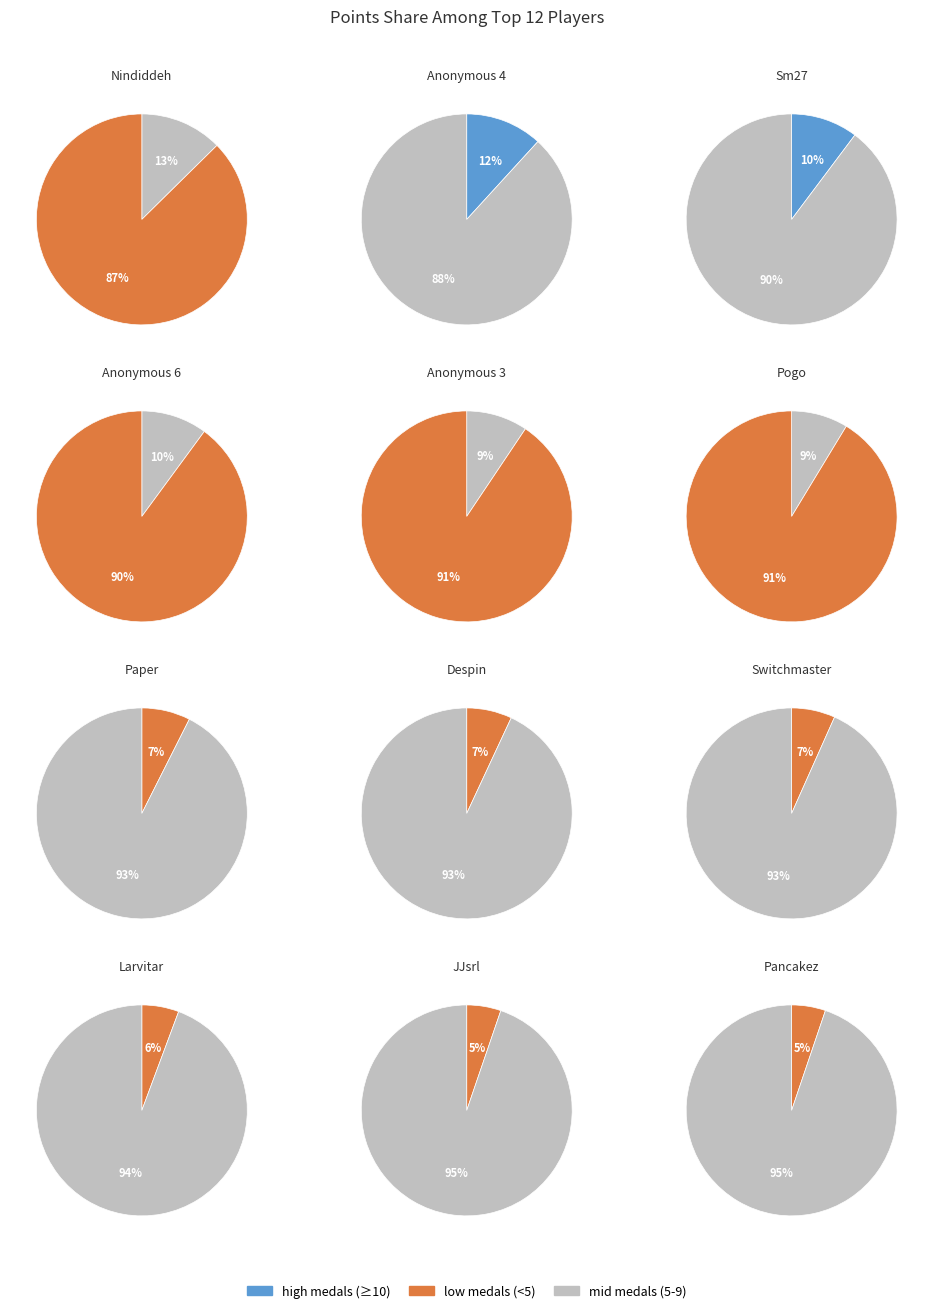

Which has a higher value, Pancakez or Nindiddeh?

Nindiddeh